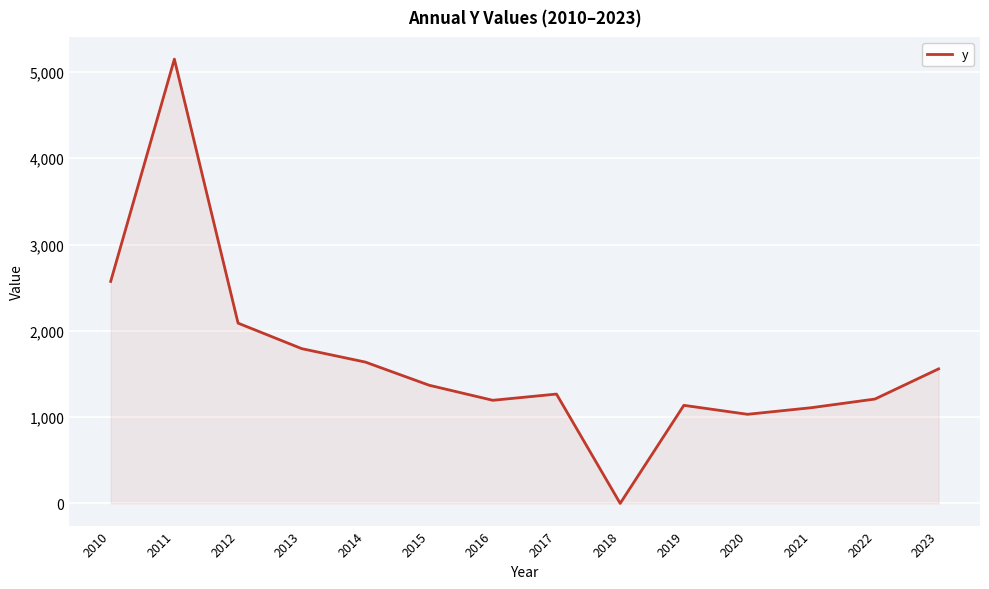

How many positive values are there?

13